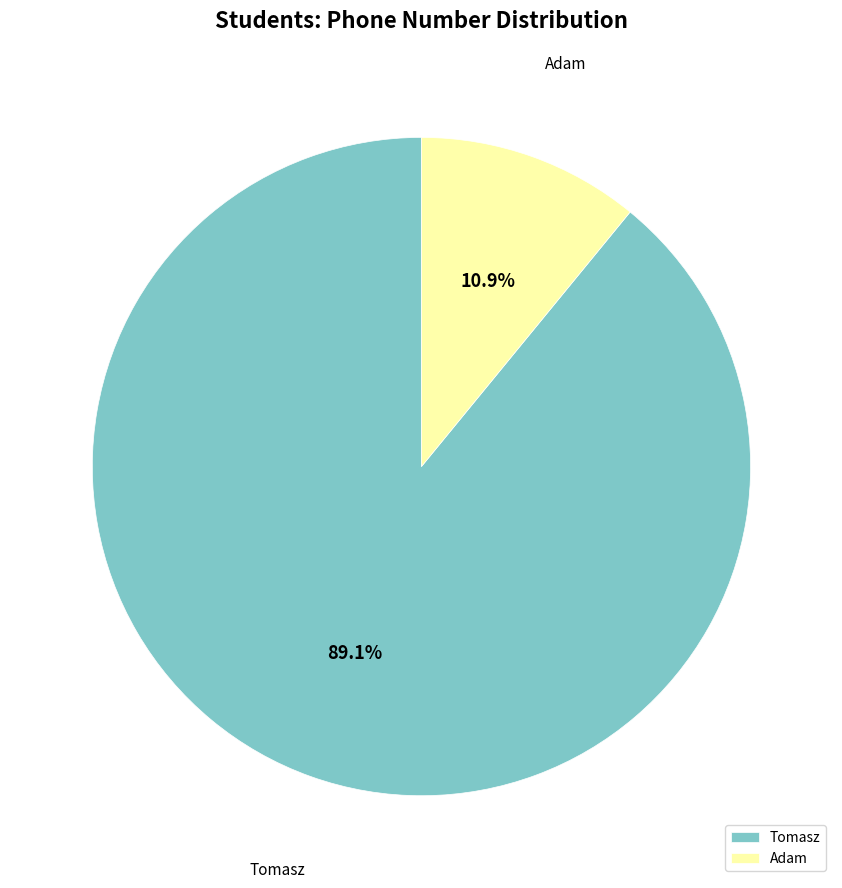

Which slice represents more than half of the pie?

Tomasz